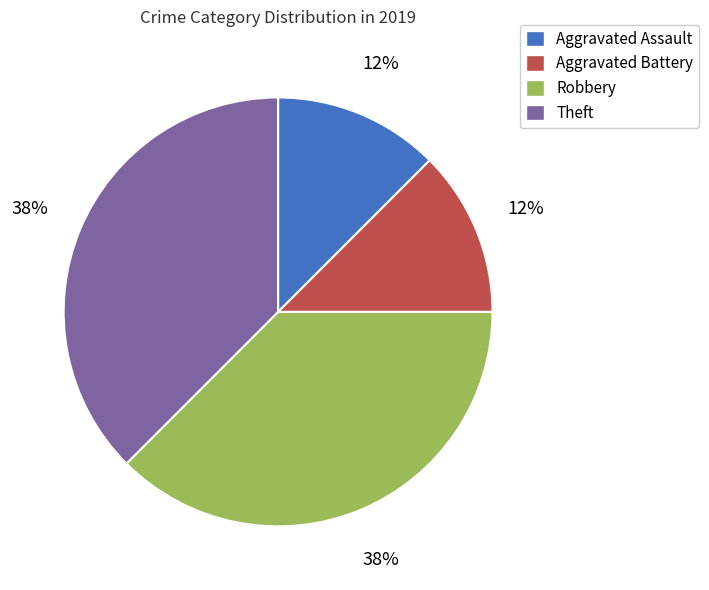

Is the sum of Aggravated Assault and Aggravated Battery greater than half?

No